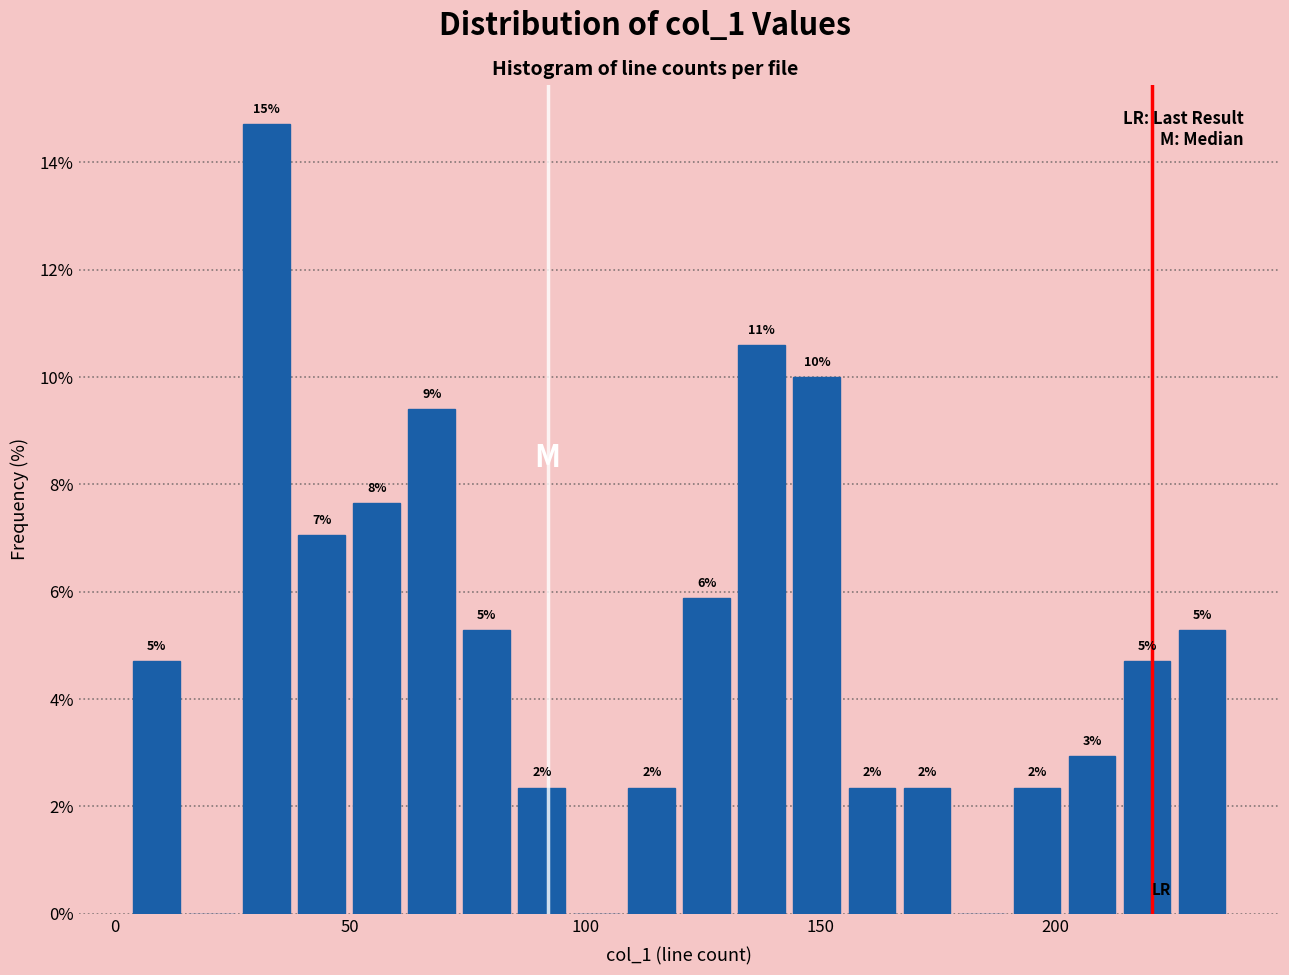

Around what value on the x-axis is the tallest bar? Give the approximate position of its centre, as read against the axis.

30